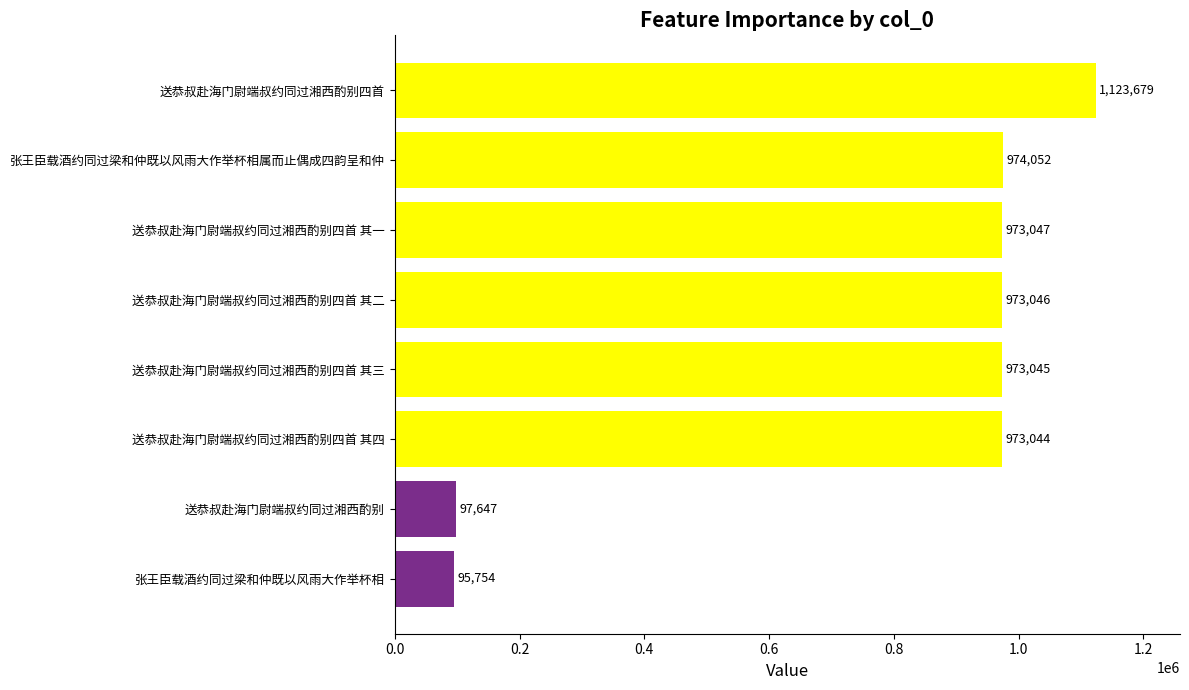

What value does the data have at 送恭叔赴海门尉端叔约同过湘西酌别四首 其四?

973044